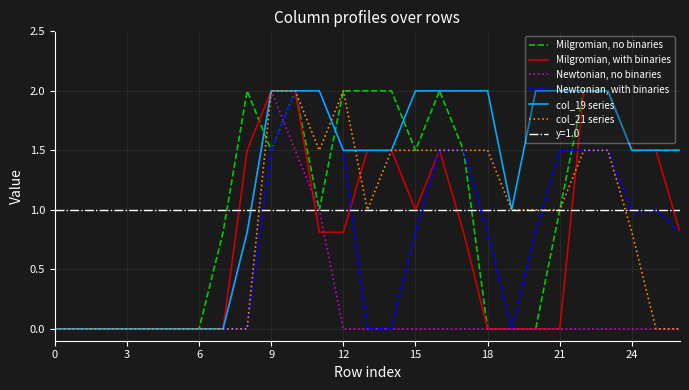

The value of Newtonian, with binaries at 3 is 0.0. True or false?

True